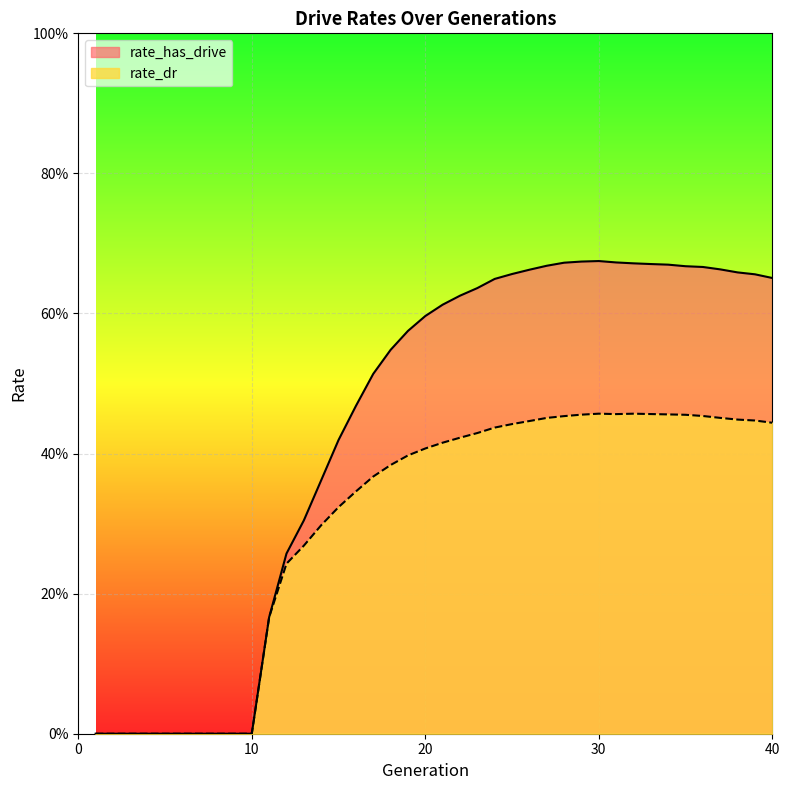

True or false: rate_dr and rate_has_drive intersect in this chart.

False